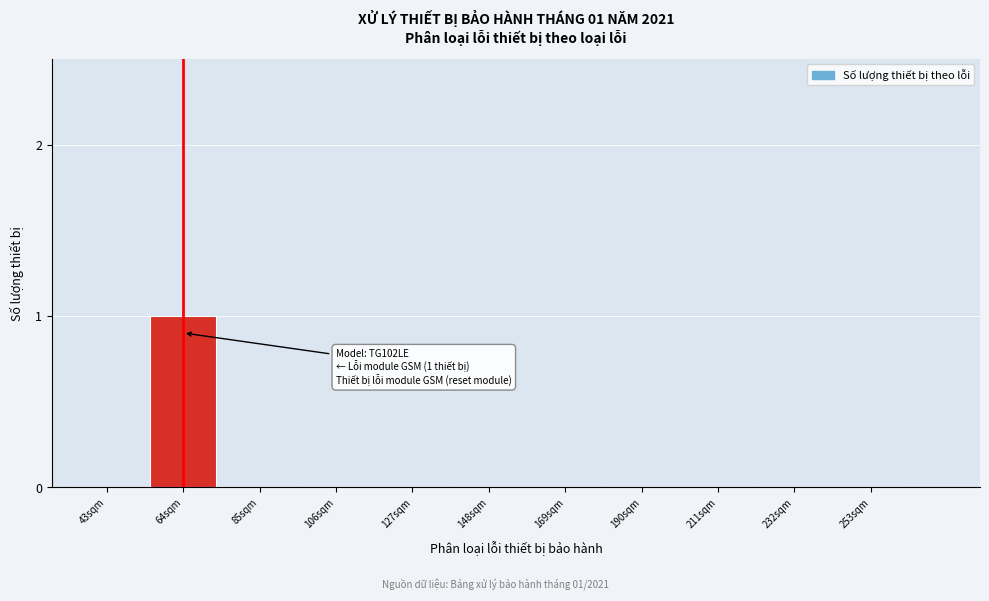

Reading left to right, what are all the values shown in this chart?

43sqm=0	64sqm=1	85sqm=0	106sqm=0	127sqm=0	148sqm=0	169sqm=0	190sqm=0	211sqm=0	232sqm=0	253sqm=0